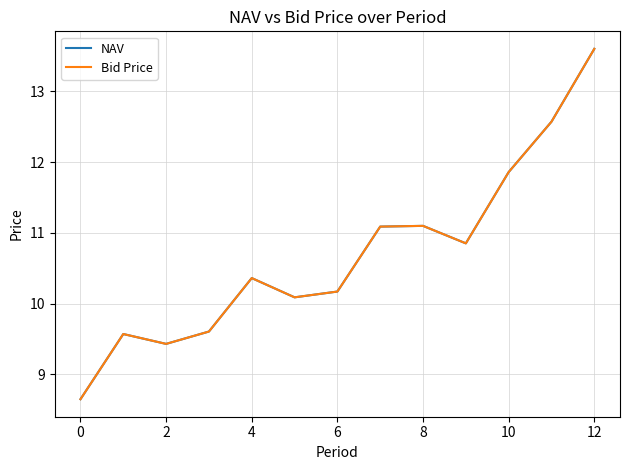

What is the greatest value displayed?

13.6